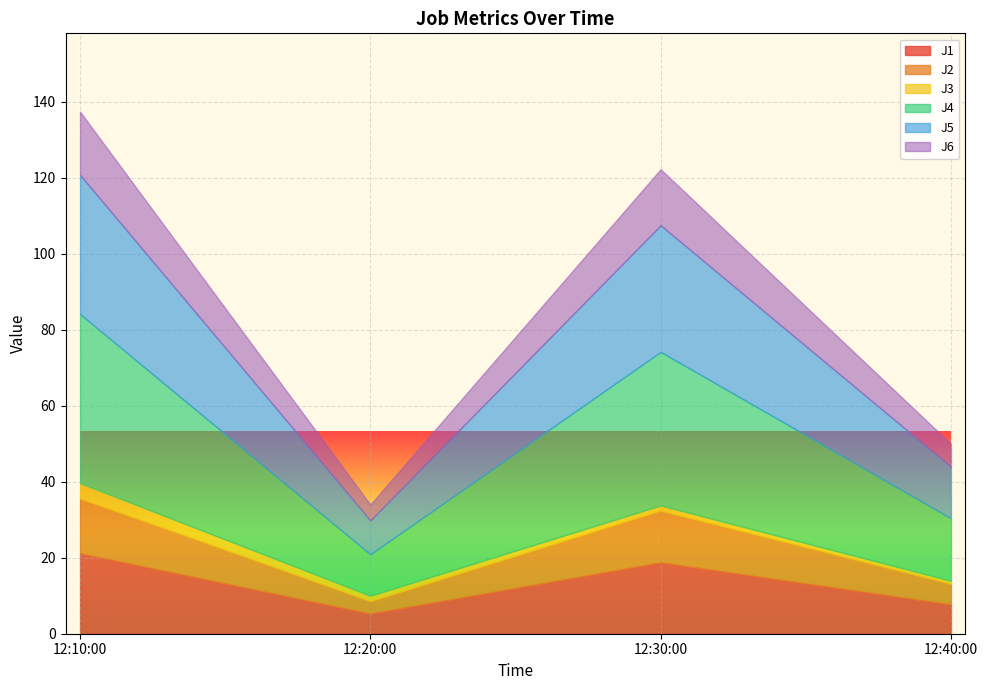

True or false: J5 and J6 cross at least once.

False